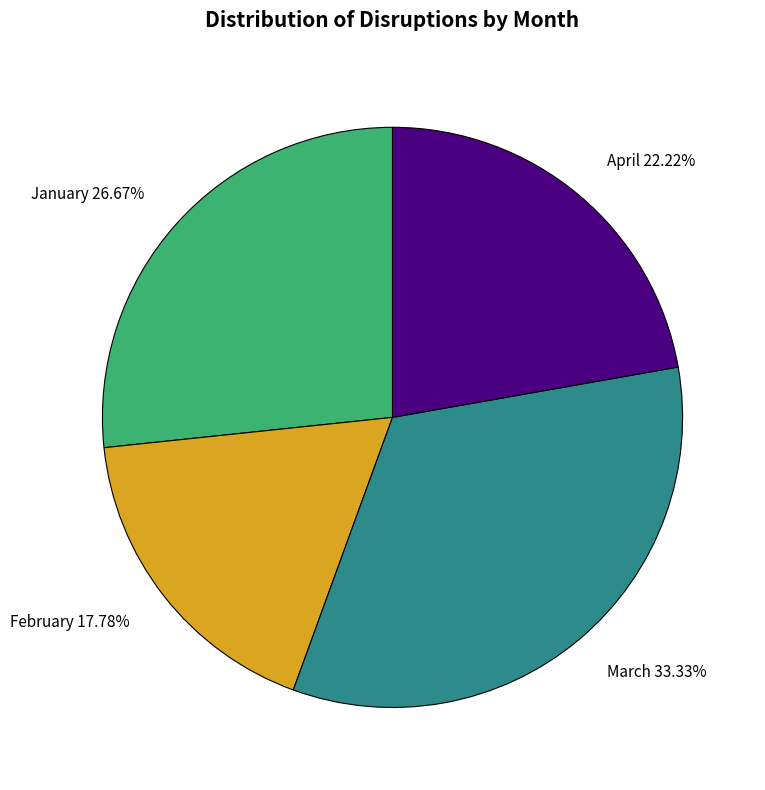

Combined, do February and March account for over 50%?

Yes